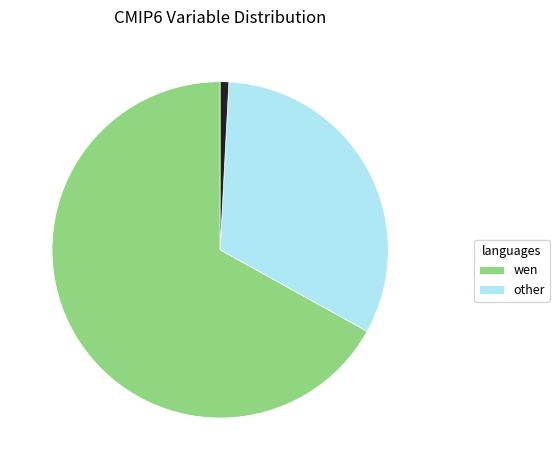

Does any single category account for the majority?

Yes